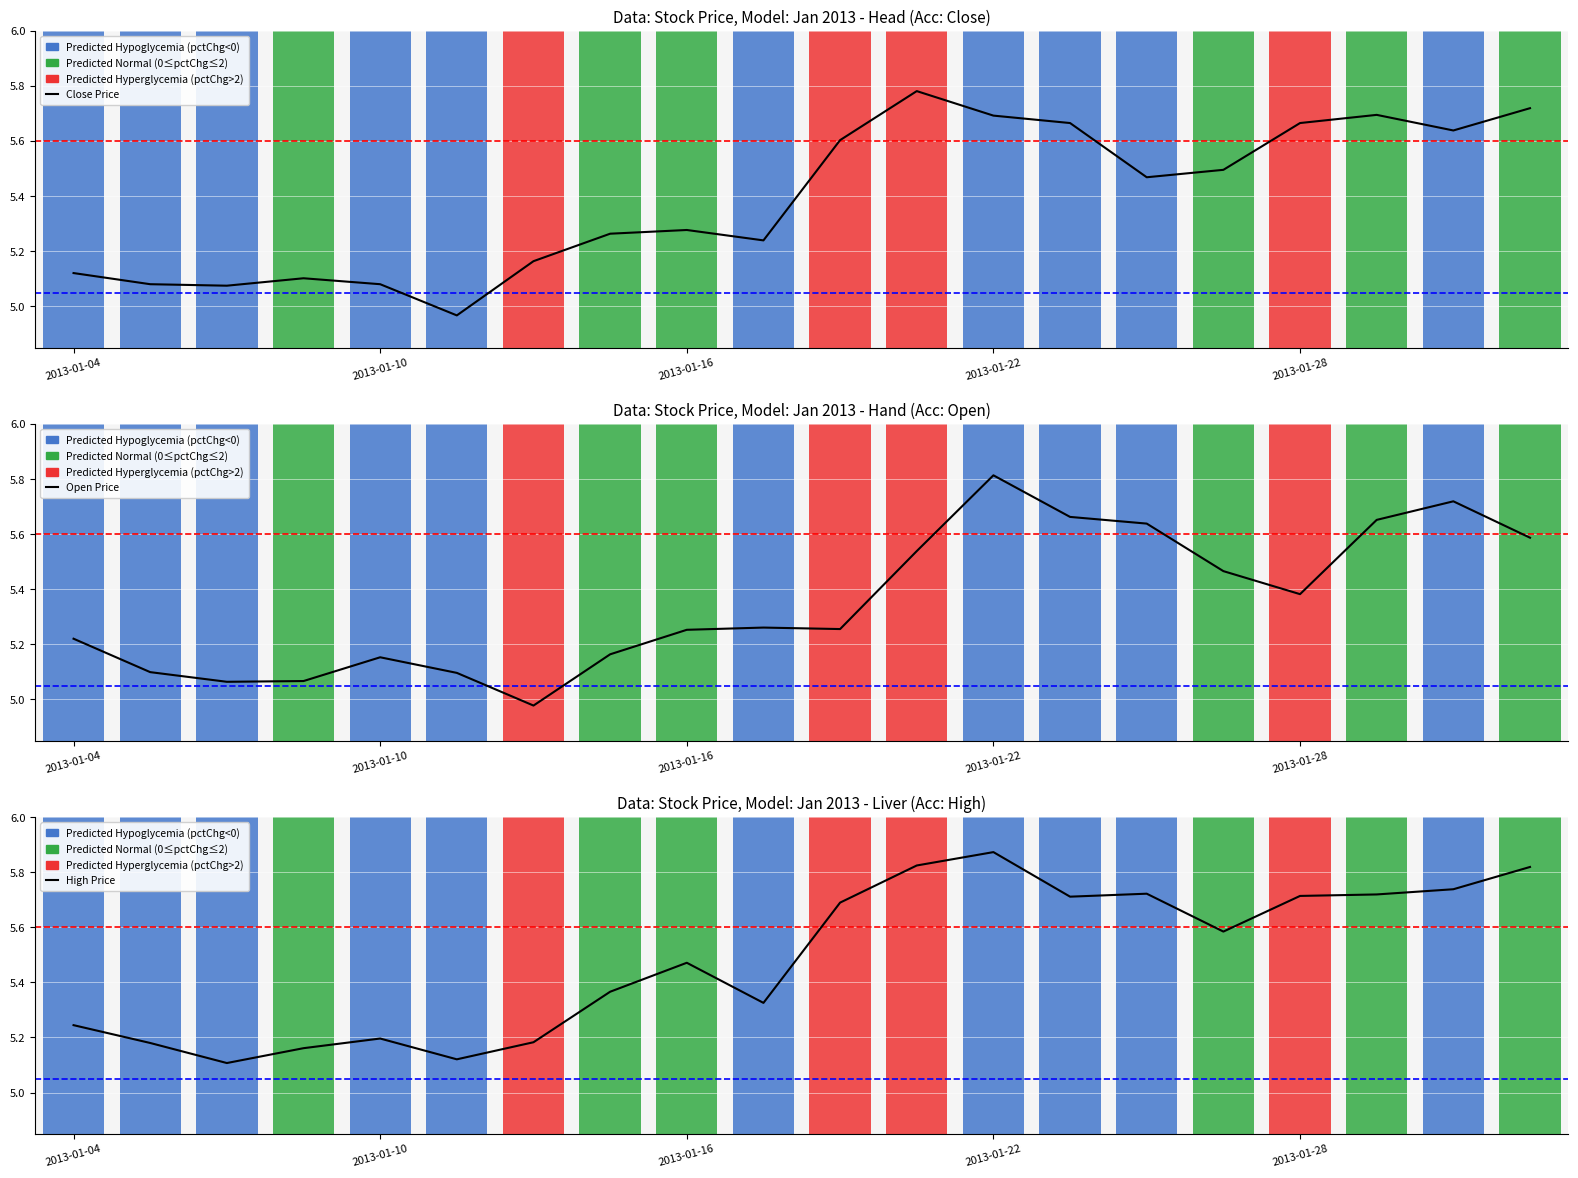

What are all the series names shown in the legend?

Close Price, Open Price, High Price